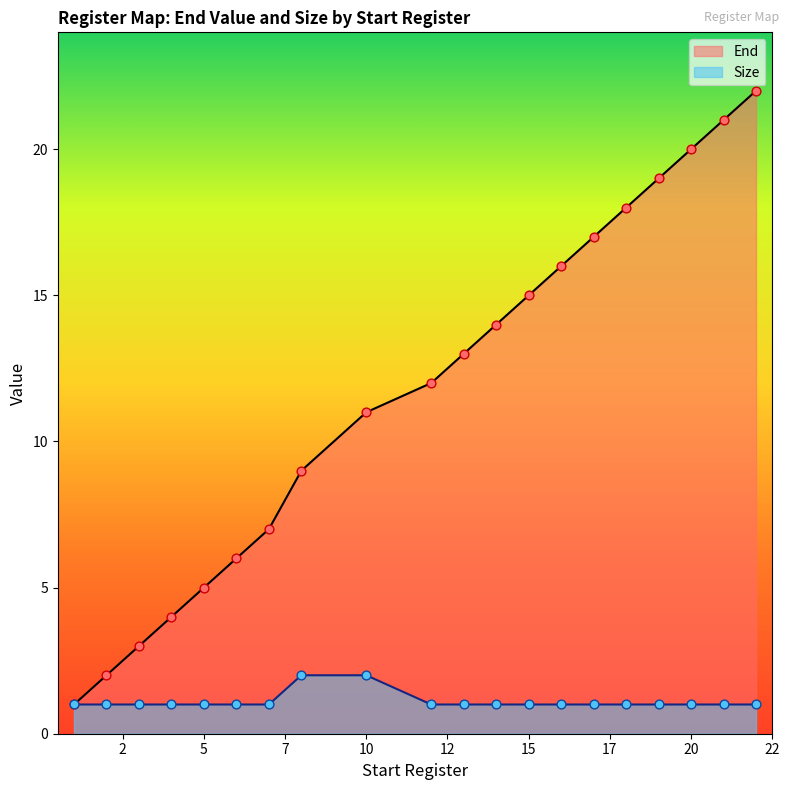

Which series contains the lowest Y value?

End